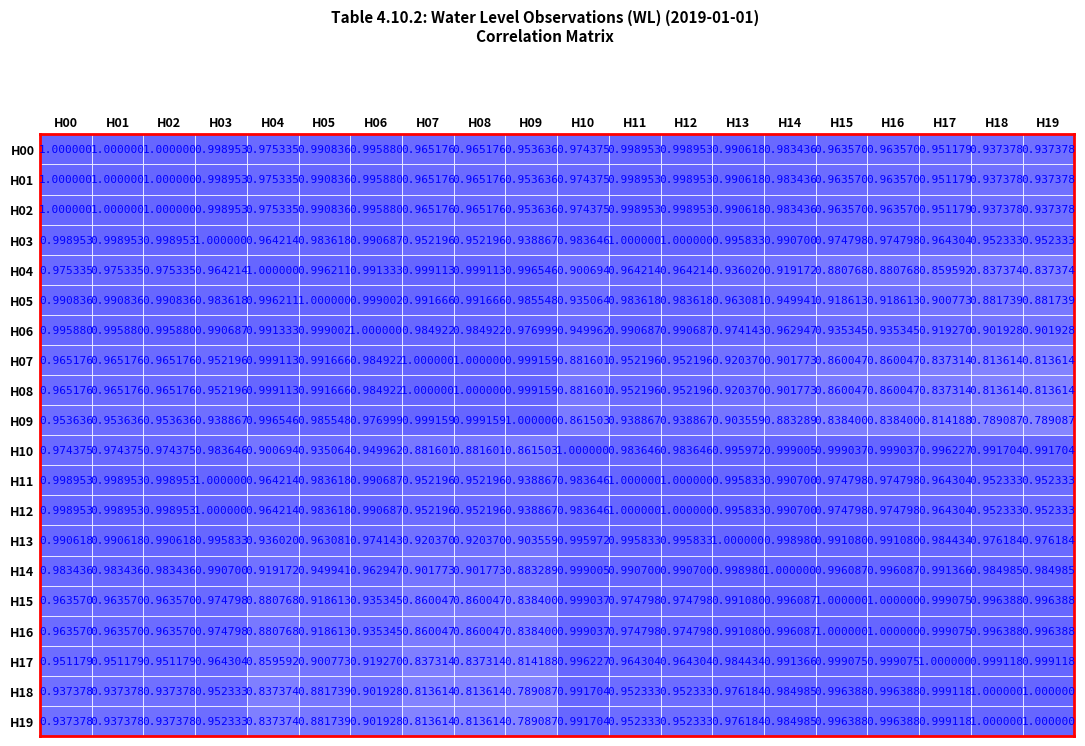

Is the value of H03 at H15 greater than the value of H07 at H15?

Yes